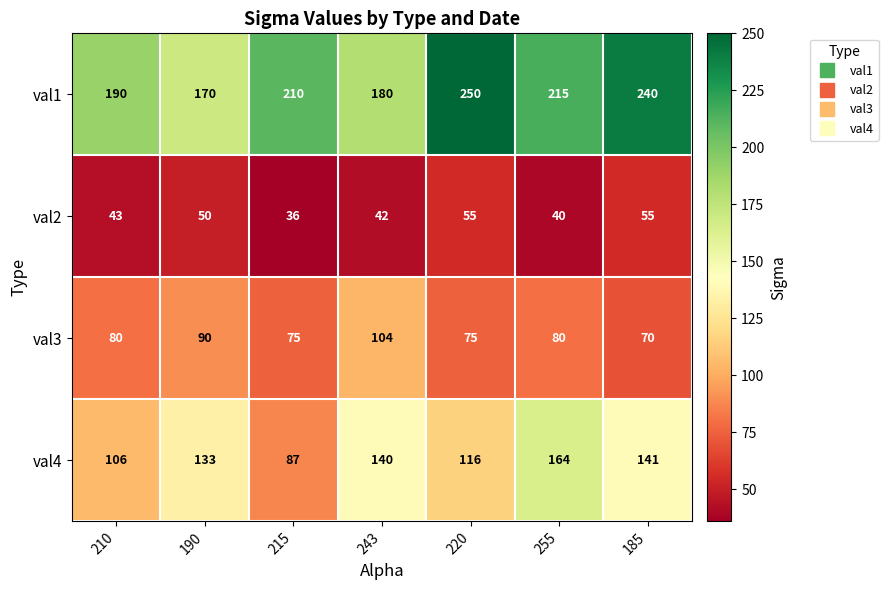

What is the difference between the maximum and minimum values in the val4 series?

77